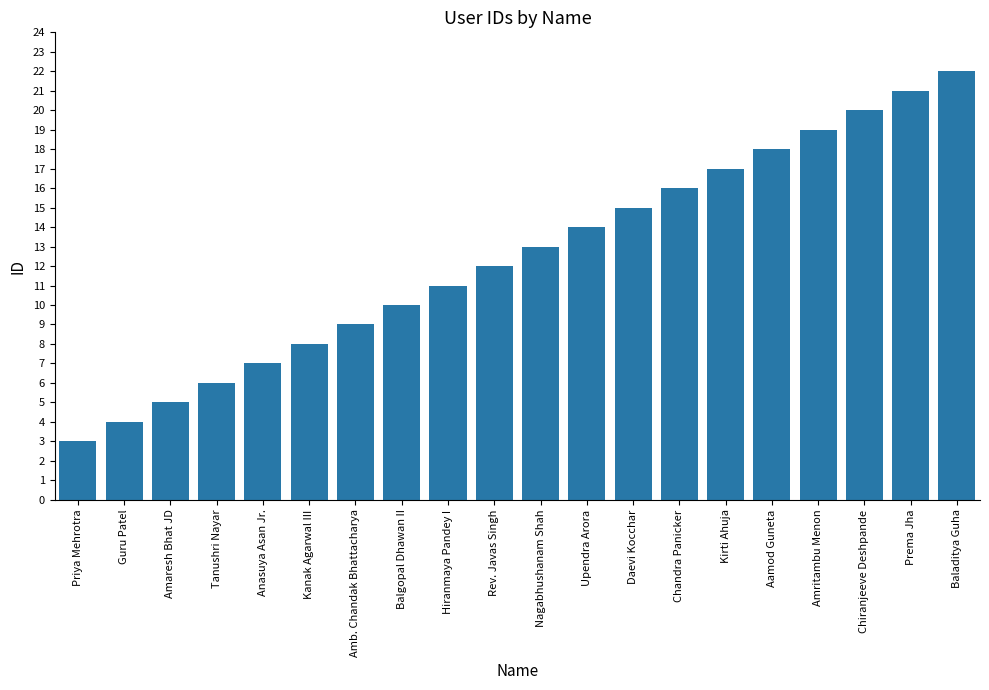

What is the difference between the maximum and minimum values?

19